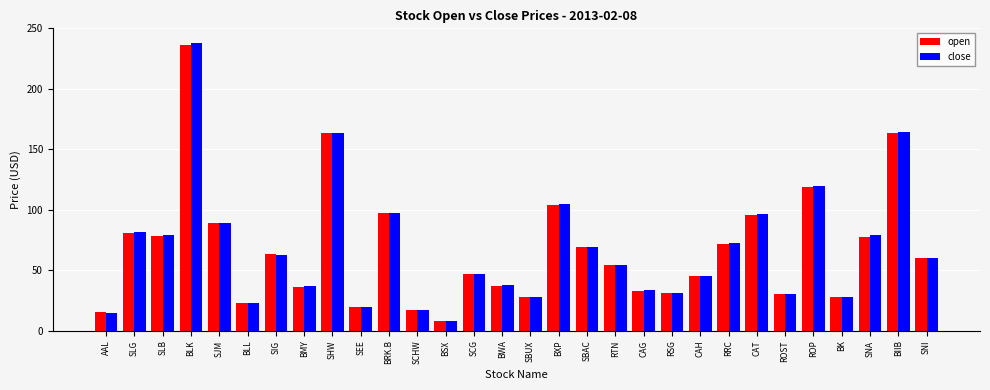

How many groups of bars are there?

30